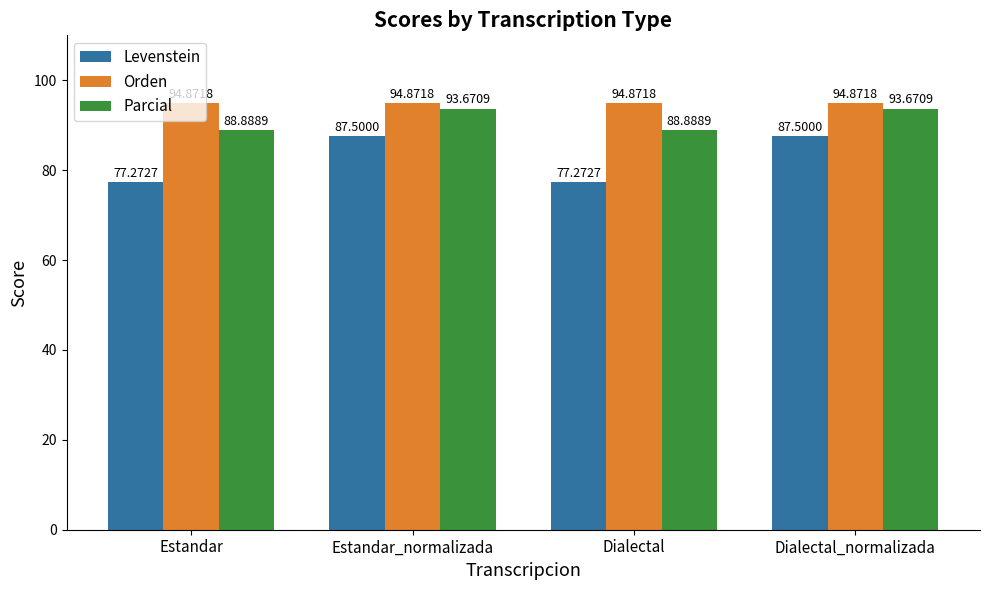

How many categories are shown in the chart?

4